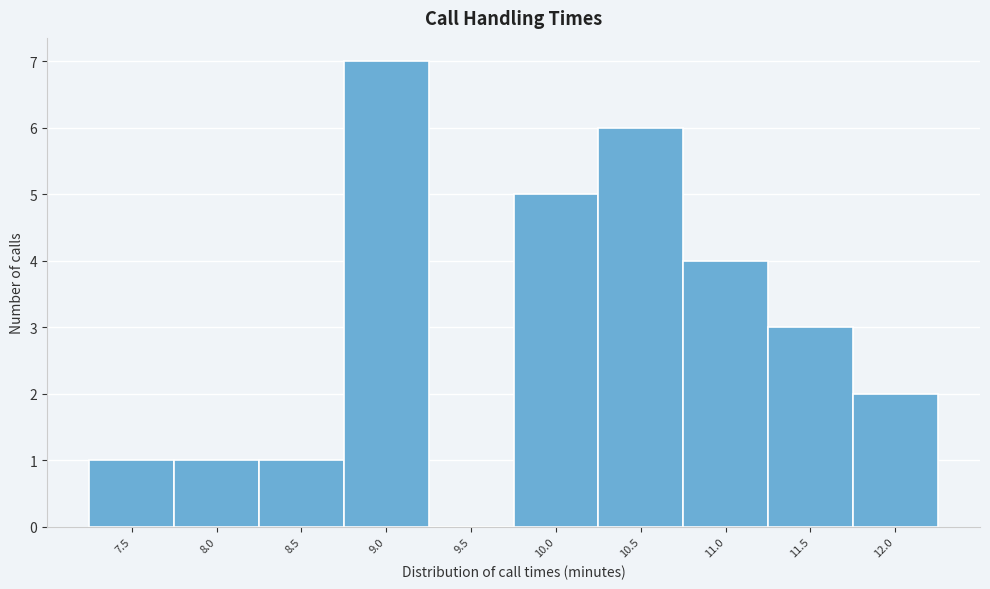

Reading left to right, transcribe all the data shown in this chart.

7.5=1	8.0=1	8.5=1	9.0=7	9.5=0	10.0=5	10.5=6	11.0=4	11.5=3	12.0=2